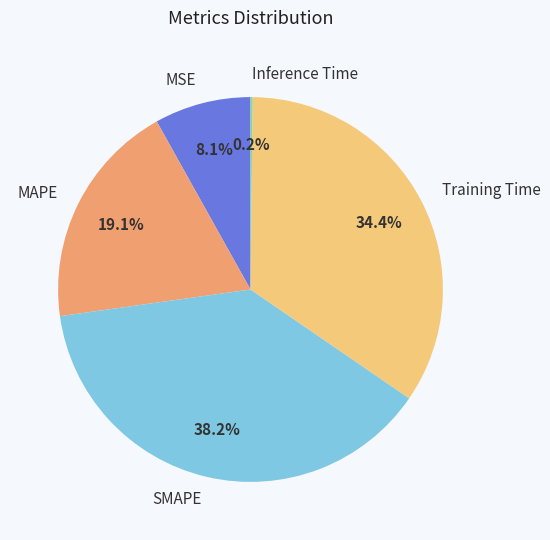

Which has a higher value, MSE or MAPE?

MAPE